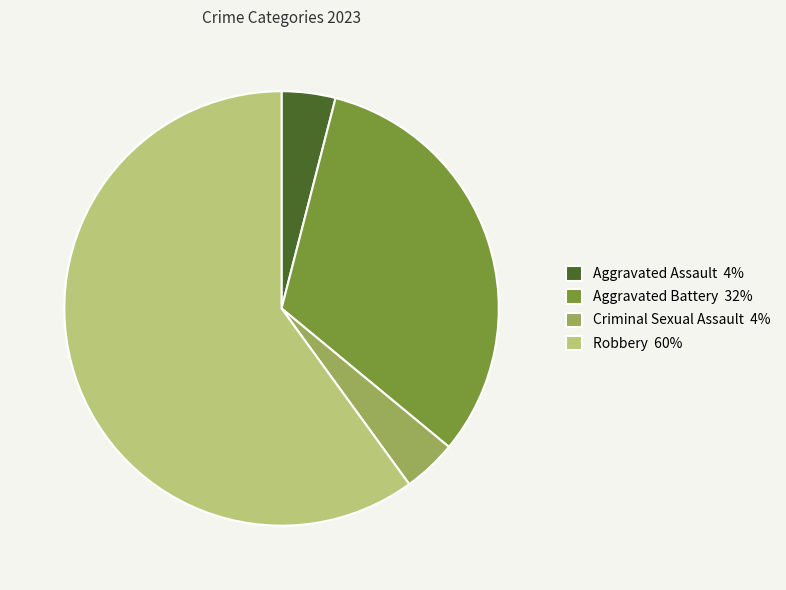

Combined, do Robbery 60% and Criminal Sexual Assault 4% account for over 50%?

Yes